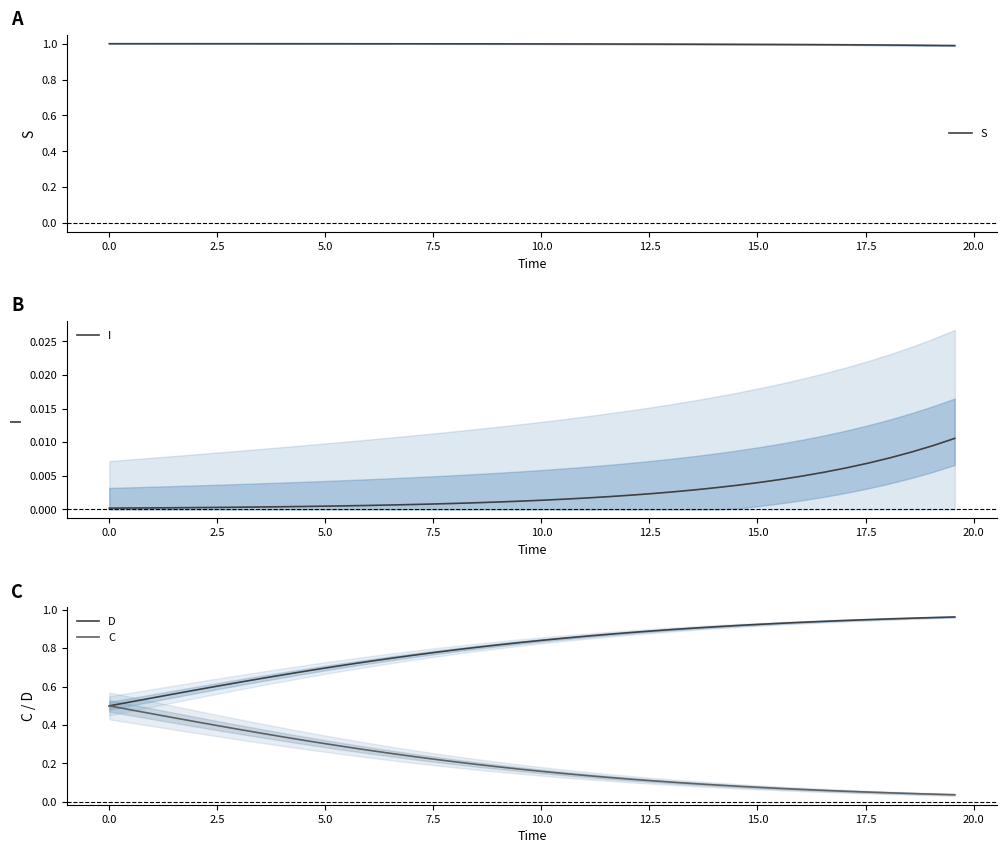

True or false: D and I cross at least once.

False